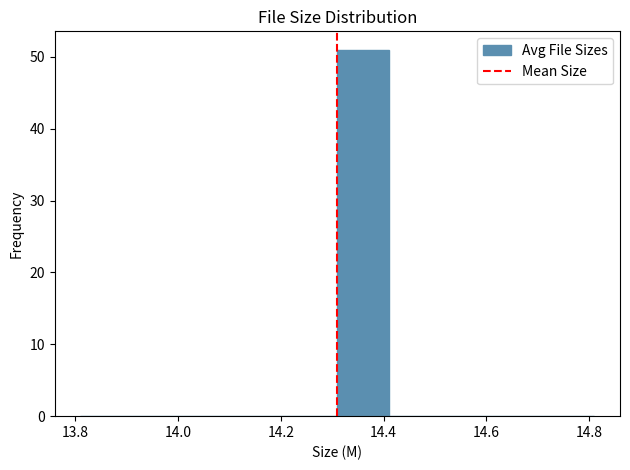

Reading left to right, transcribe this chart: for each bar, give the range it covers on the x-axis and its height. Neither the bar edges nor the heights are printed on the chart, so give them approximately, as read against the axes.

13.81 to 13.91: 0
13.91 to 14.01: 0
14.01 to 14.11: 0
14.11 to 14.21: 0
14.21 to 14.31: 0
14.31 to 14.41: 51
14.41 to 14.51: 0
14.51 to 14.61: 0
14.61 to 14.71: 0
14.71 to 14.81: 0